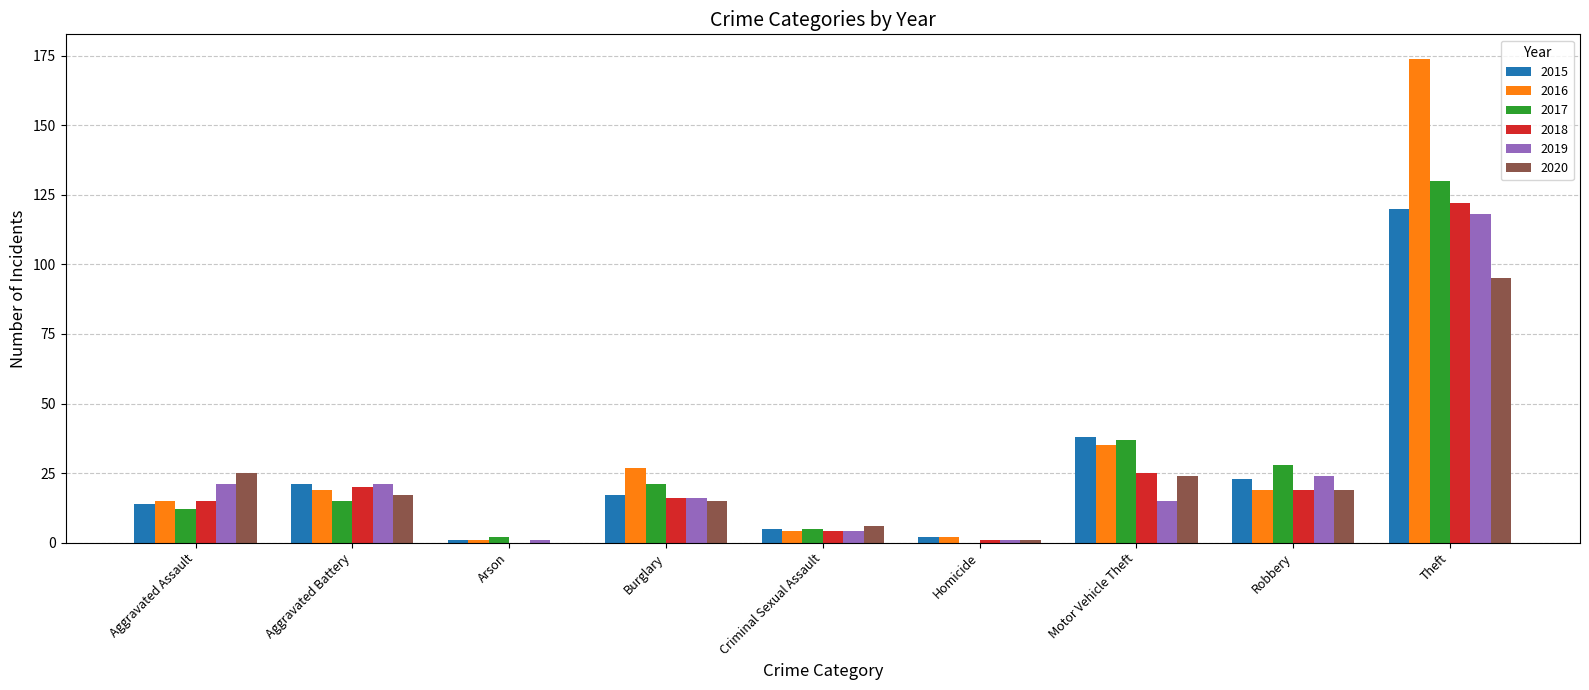

What is the difference between the 2016 values at Burglary and Motor Vehicle Theft?

8